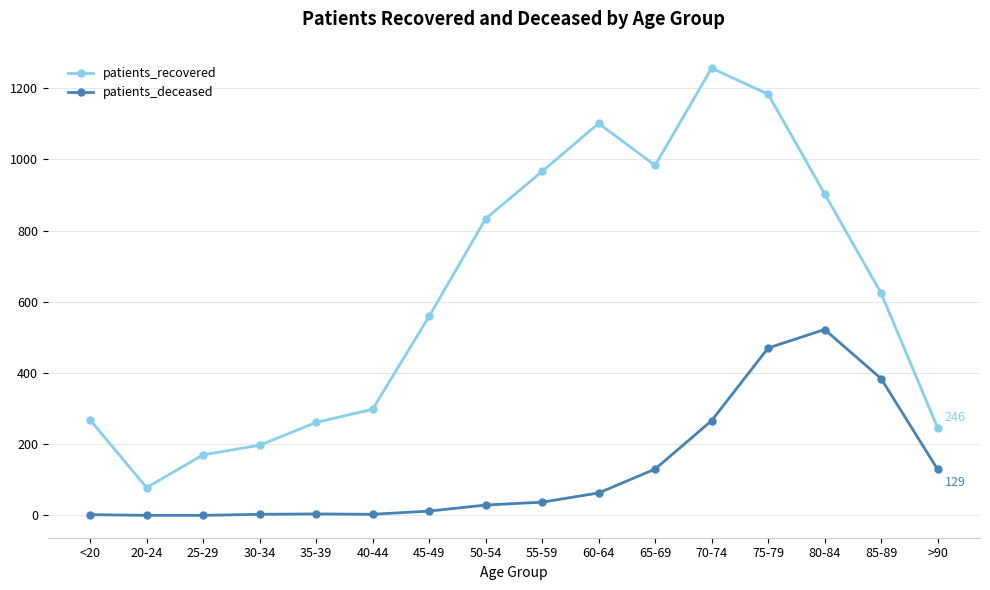

True or false: patients_recovered and patients_deceased intersect in this chart.

False